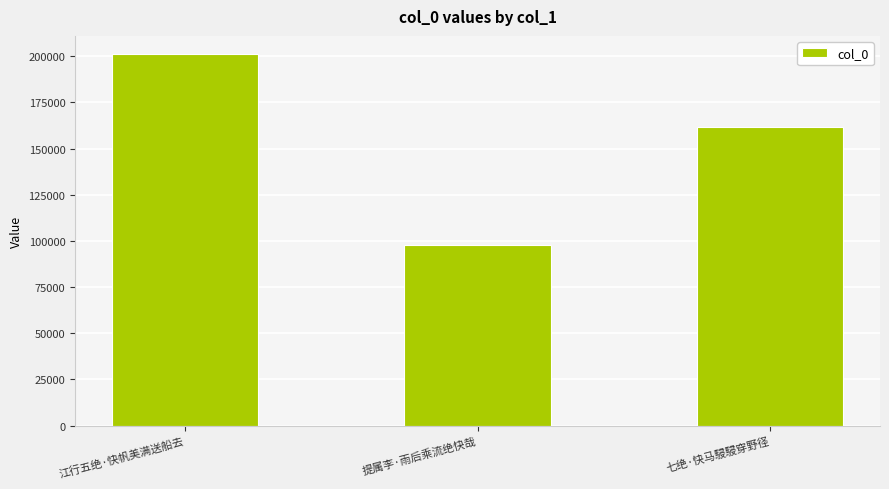

How many data points does each series have?

3